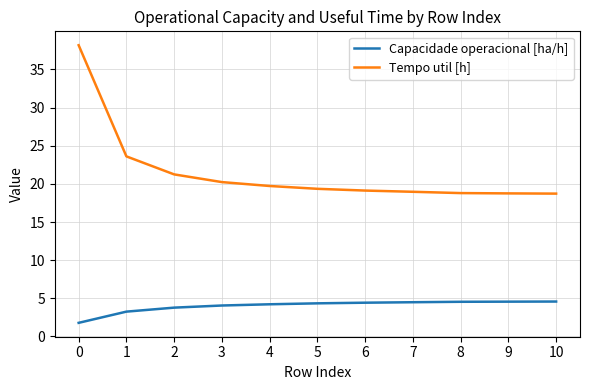

What is the maximum value for Capacidade operacional [ha/h]?

4.6